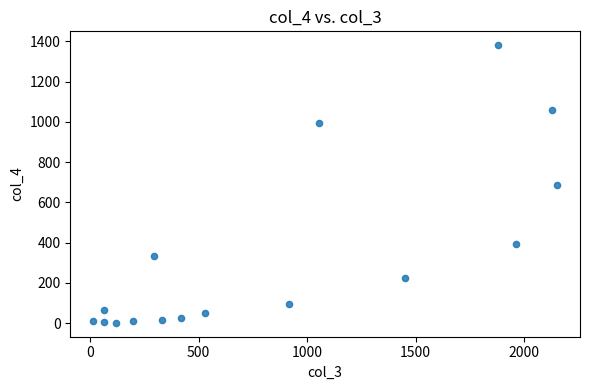

What is the range of X values (max minus min)?

2136